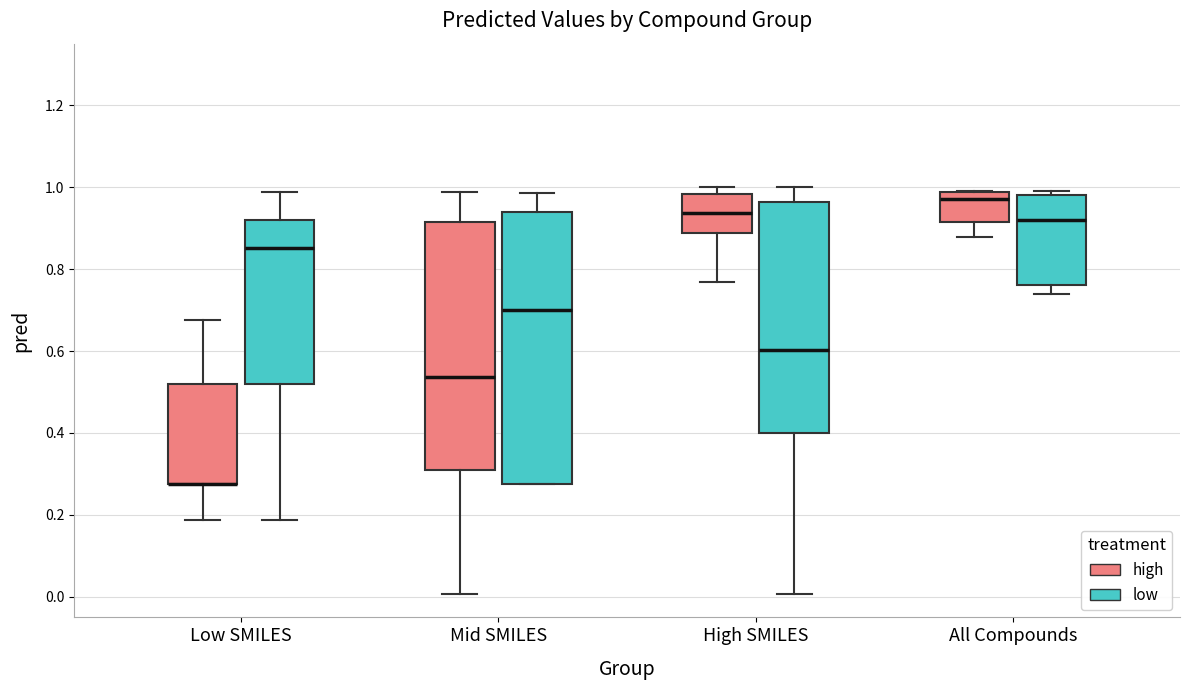

Where does the lower whisker of the box for Low SMILES (low) end on the y-axis? The values are not printed on the chart, so give them approximately, as read against the axis.

0.18